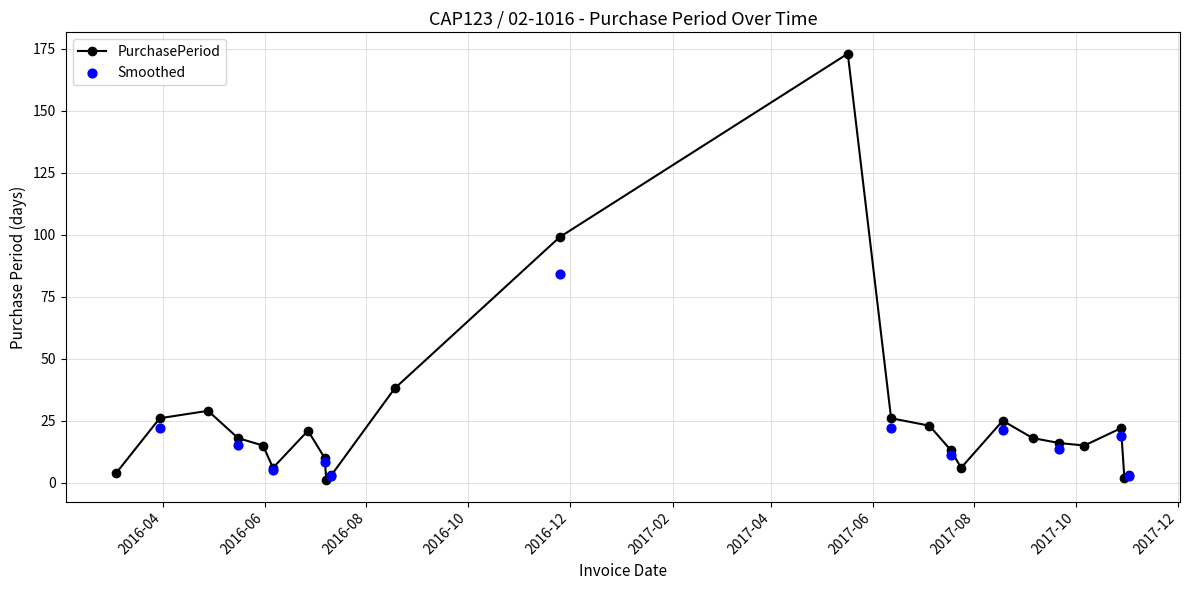

What is the change in value from 2016-05-31 to 2017-05-17?

+158